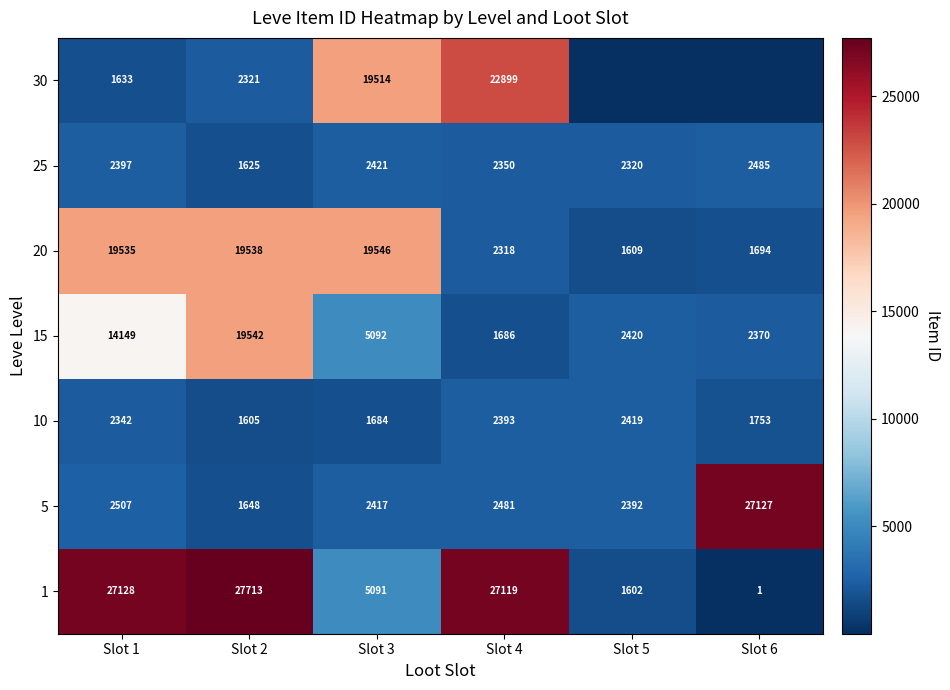

Rank the categories by 5 value from lowest to highest.

Slot 2, Slot 5, Slot 3, Slot 4, Slot 1, Slot 6